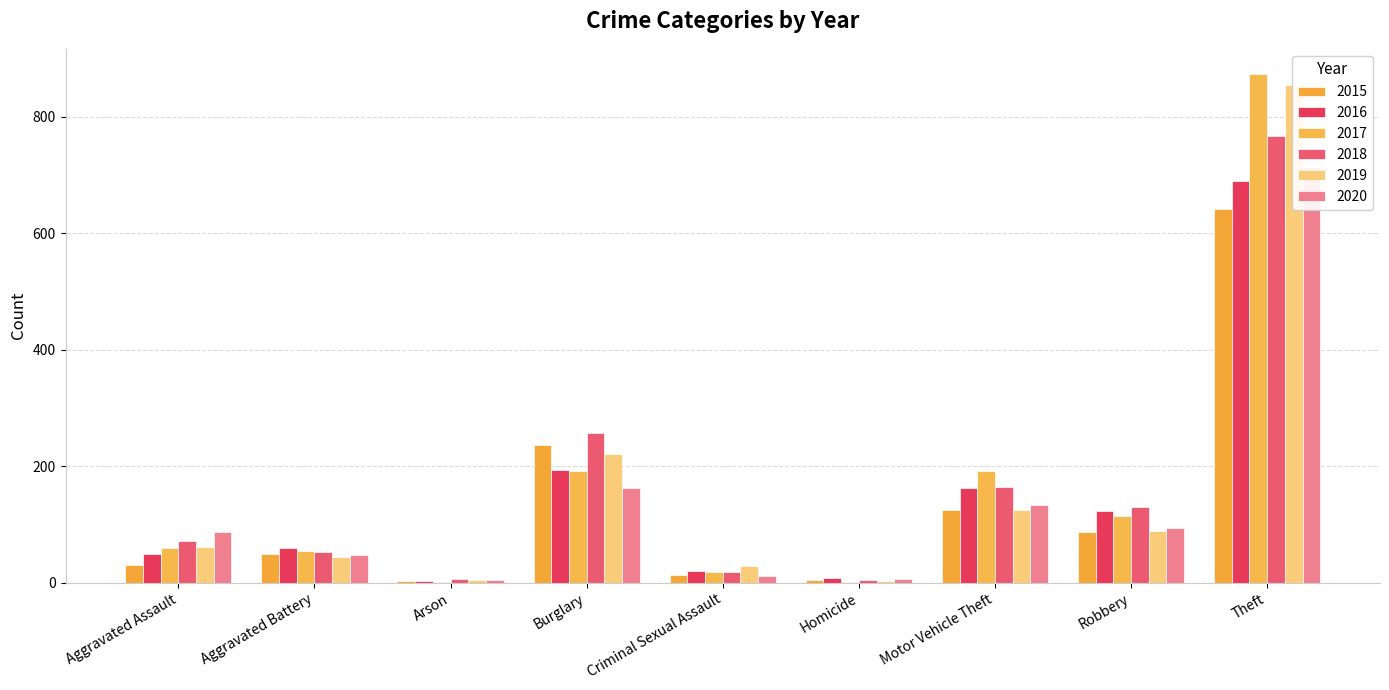

True or false: 2019 has a value of 61 at Aggravated Assault.

True